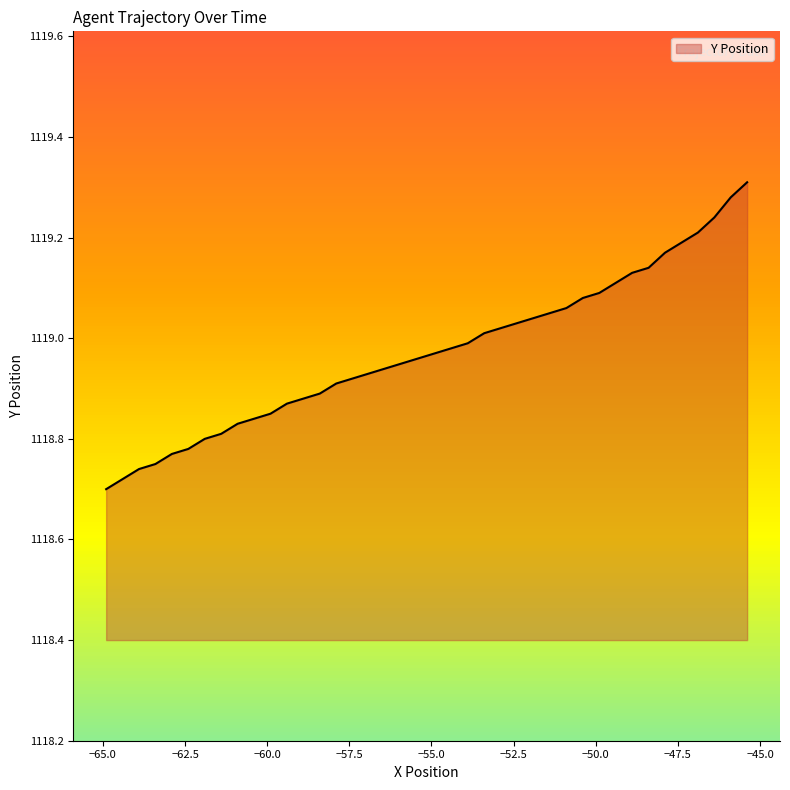

Which has a higher value, 57.6 or 56.3?

56.3